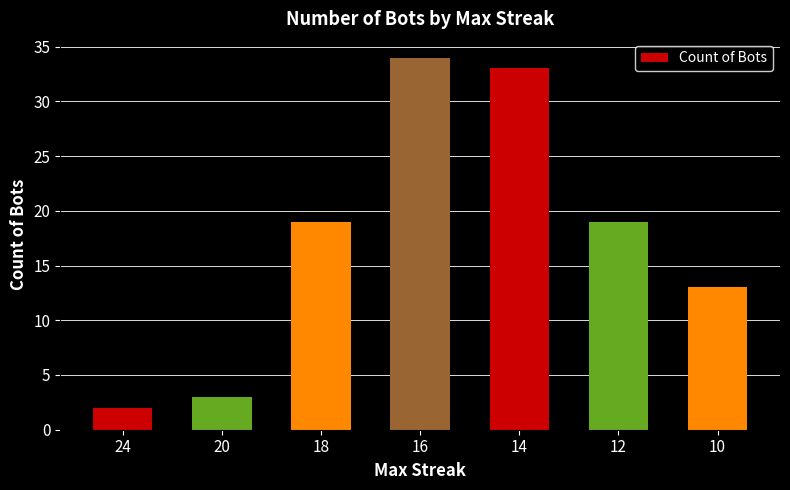

What is the greatest value displayed?

34